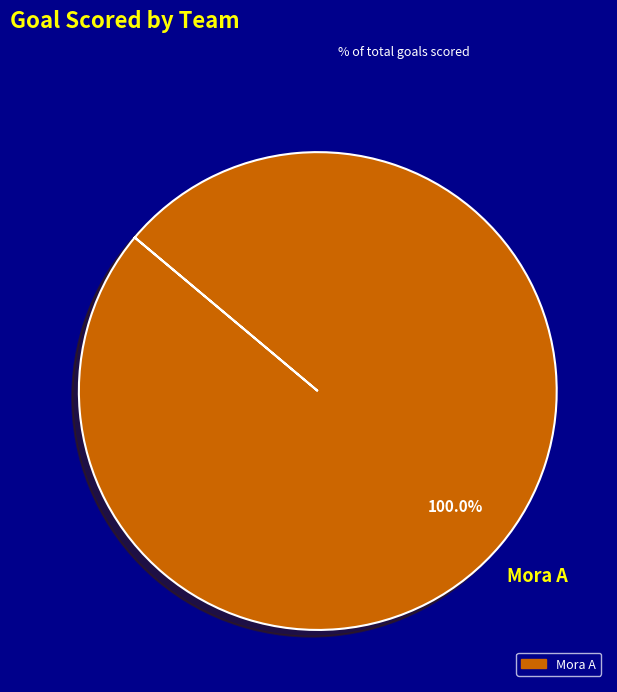

Is there any slice that represents more than half of the pie?

Yes